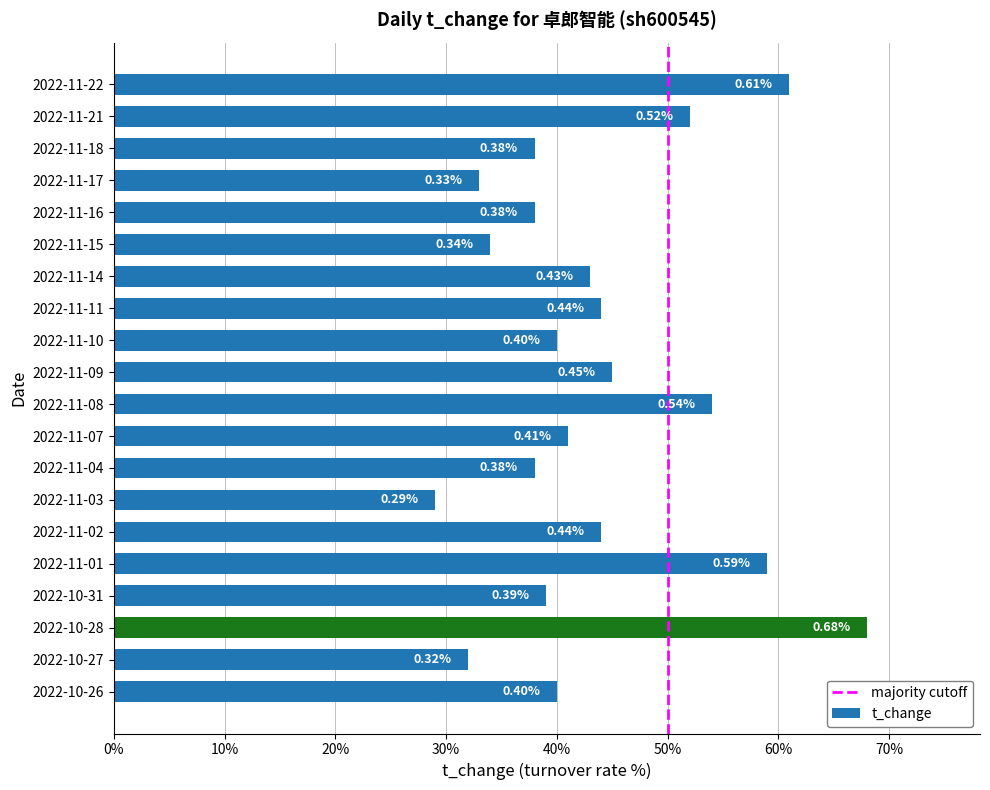

Which category has the highest value across all series?

2022-10-28